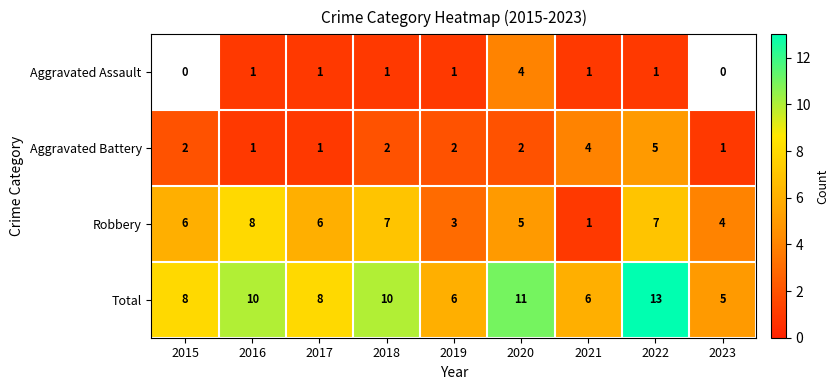

Count the Robbery values in the range 4 to 7.

6